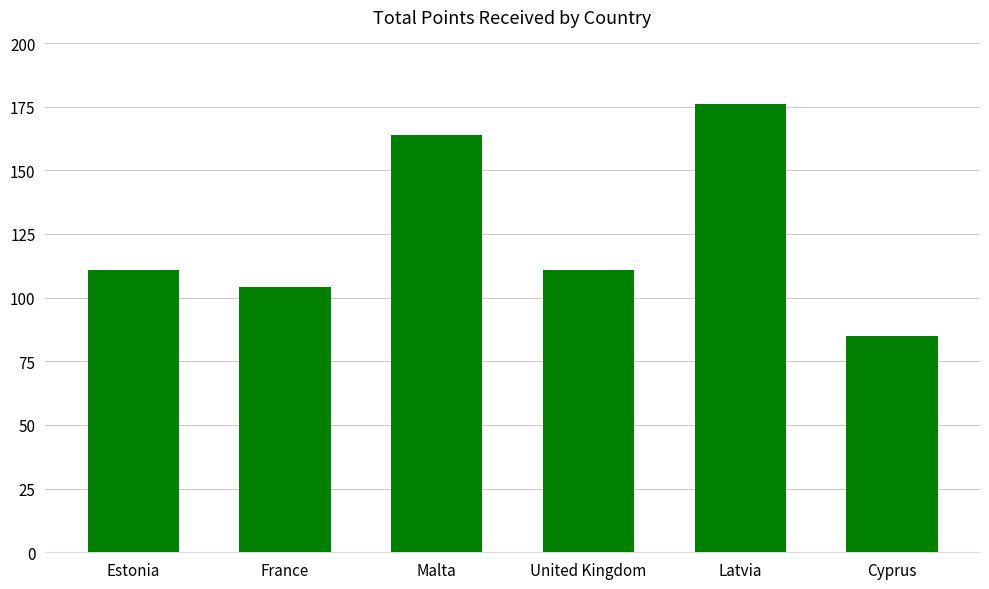

Is it true that the value at United Kingdom is 154?

False